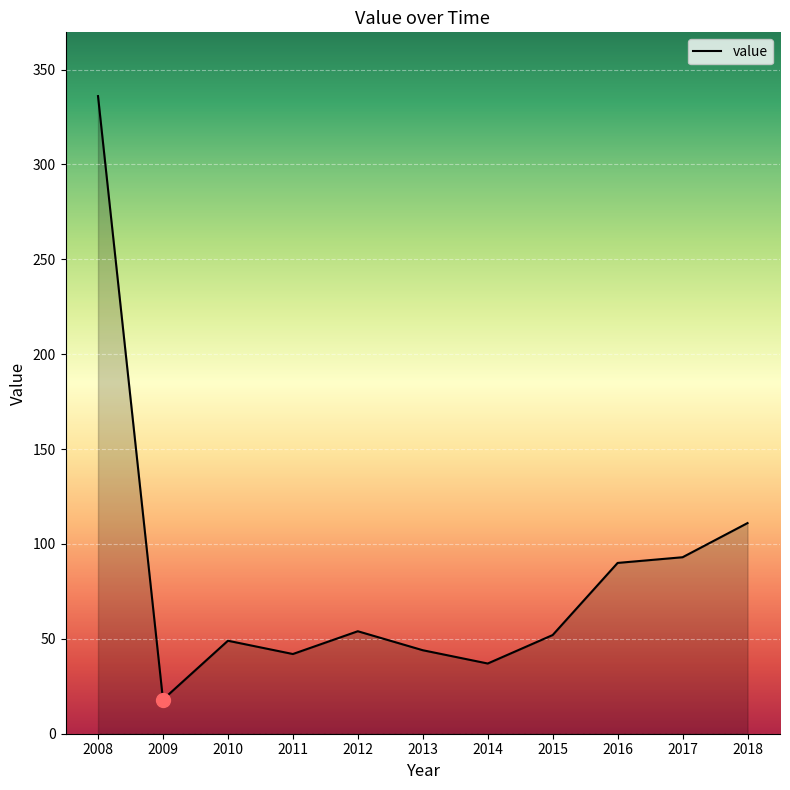

What is the difference between the second highest and second lowest values?

74